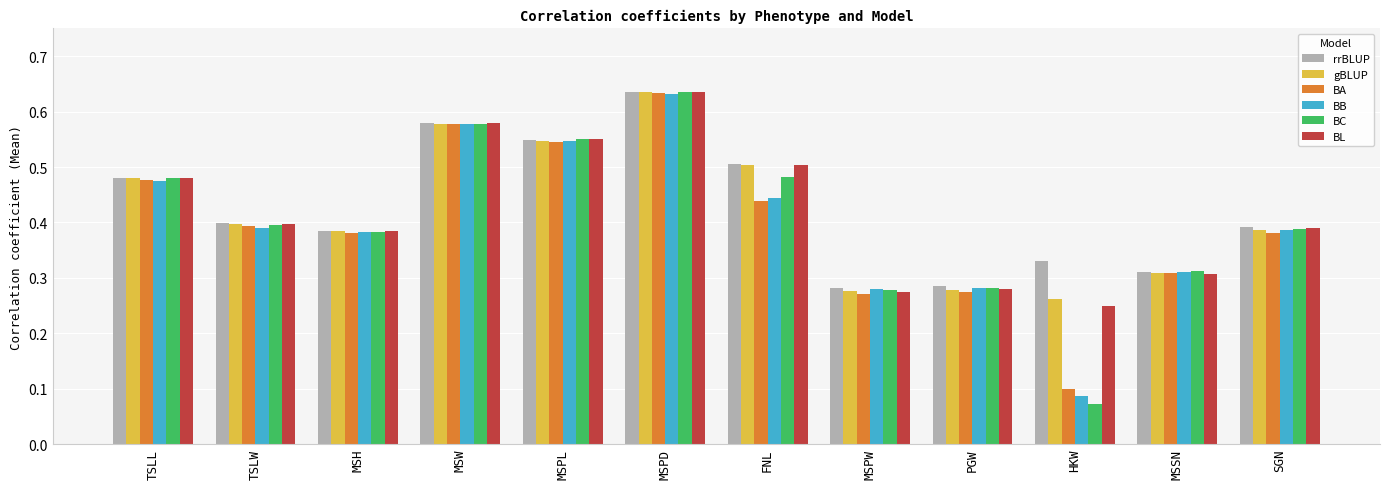

What is the total value across all series at MSH?

2.3